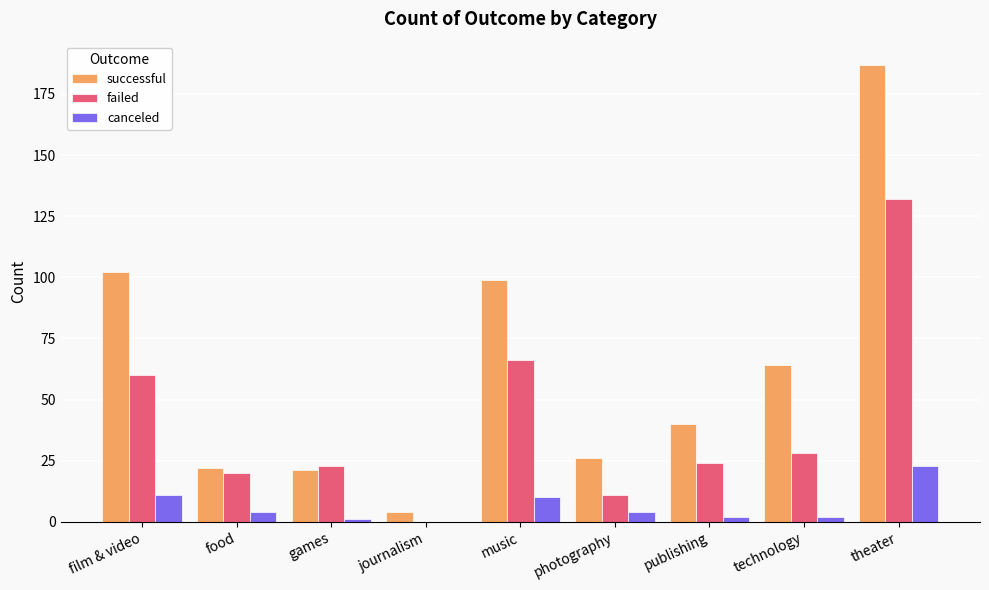

What is the average value of the canceled series?

6